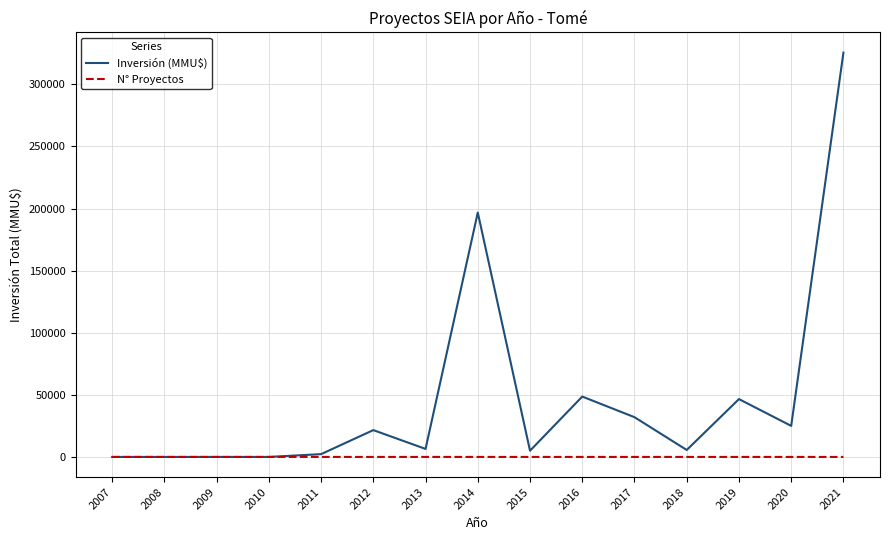

Rank the series by their average value, from highest to lowest.

Inversión (MMU$), N° Proyectos